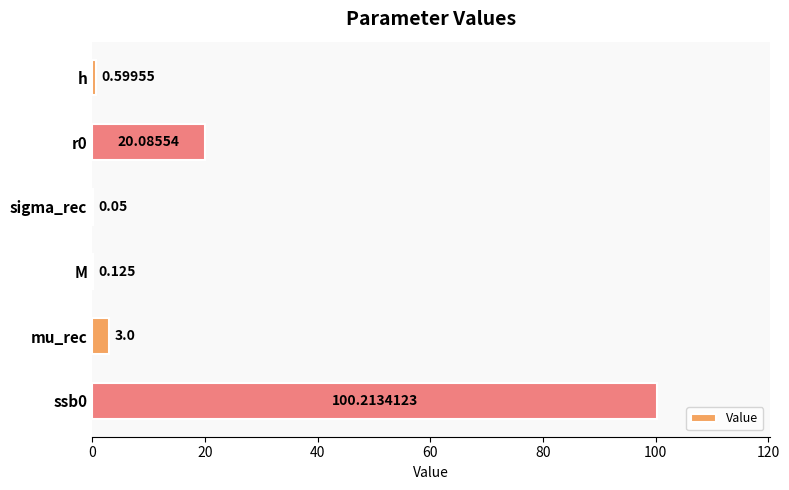

Between h and sigma_rec, which is larger?

h